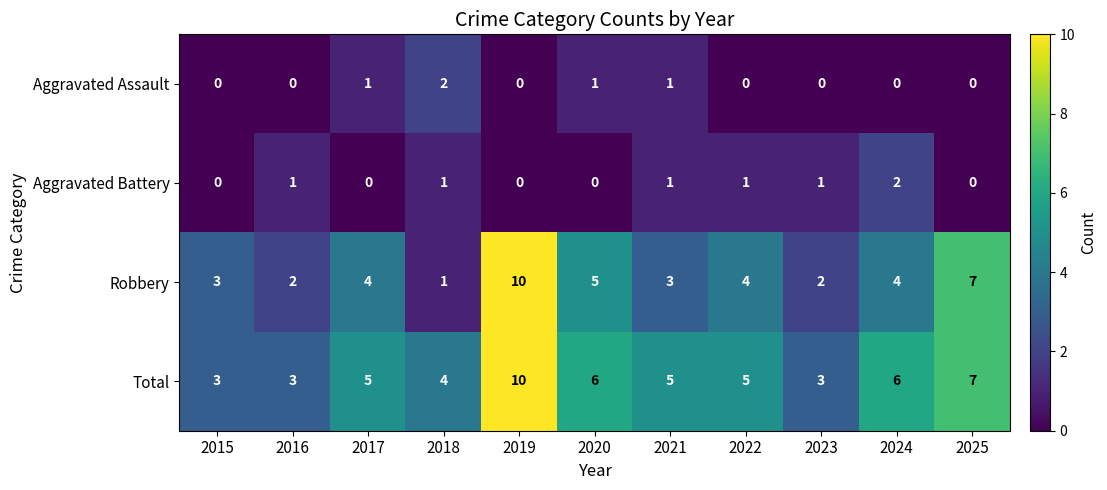

What is the sum of all Aggravated Battery values?

7